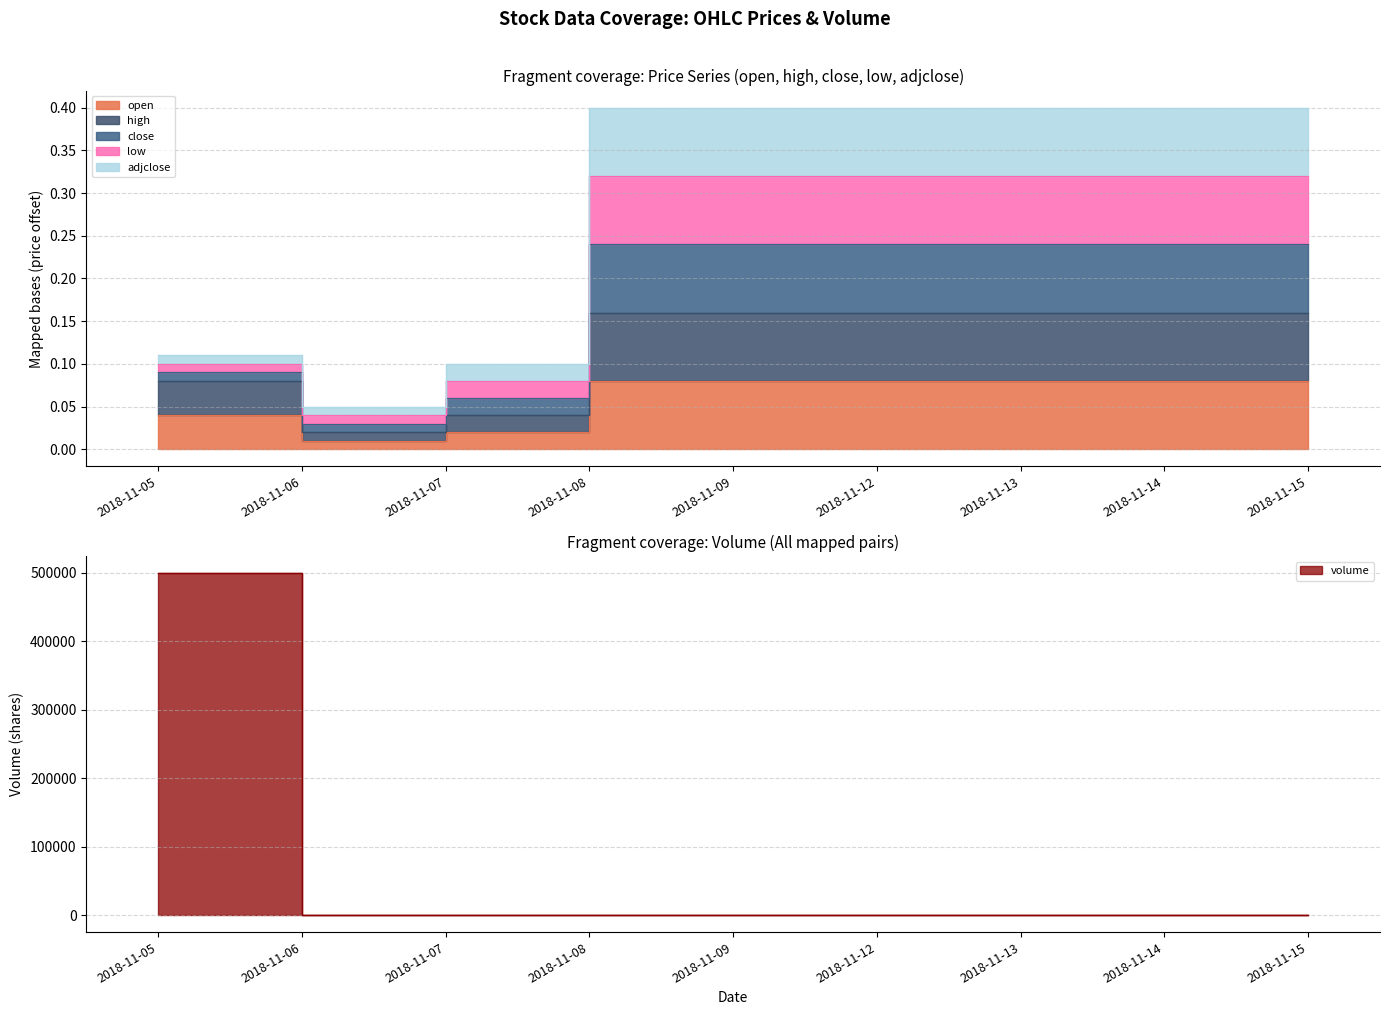

What is the difference between the highest and lowest values at 2018-11-06?

0.1